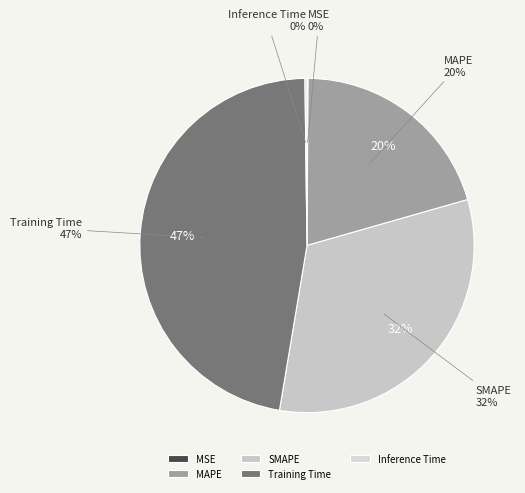

To the nearest percent, what is the combined percentage of MAPE and MSE?

21%